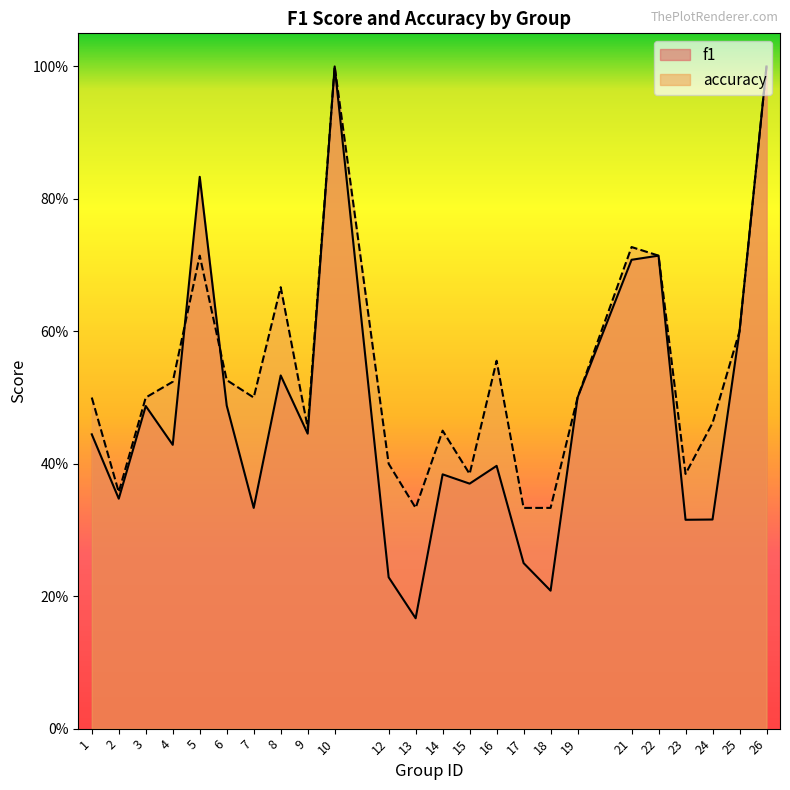

At 13, list the series in order from smallest to largest.

f1, accuracy